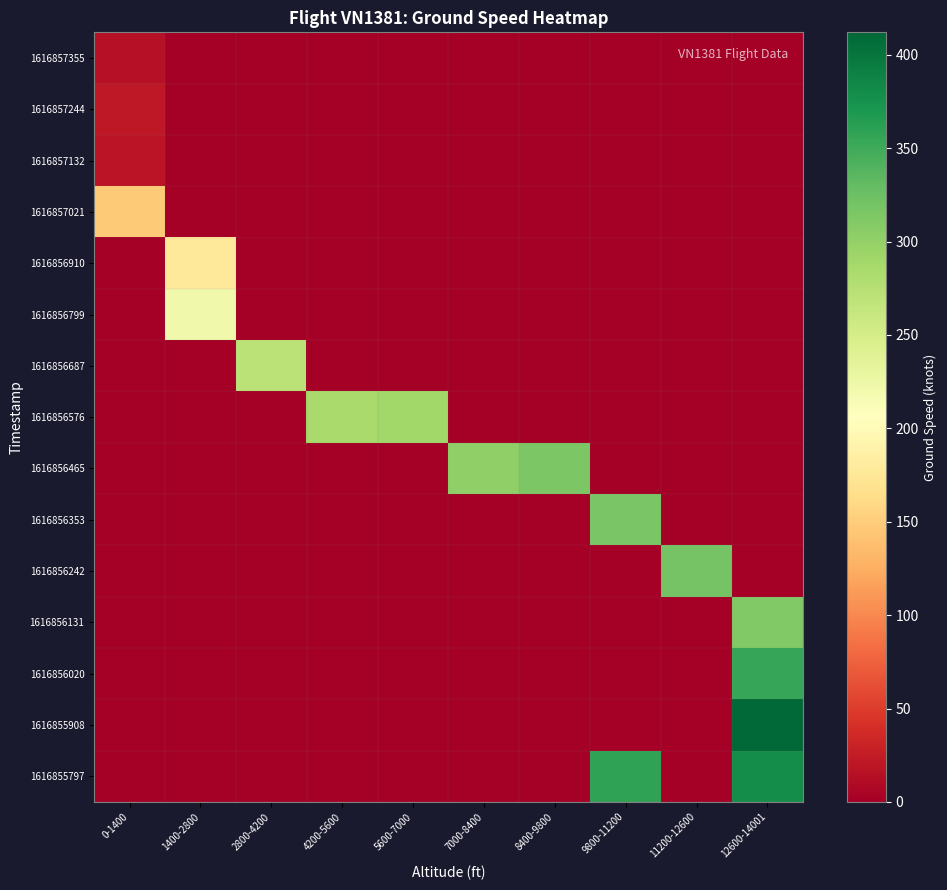

Count the number of data series in this chart.

15